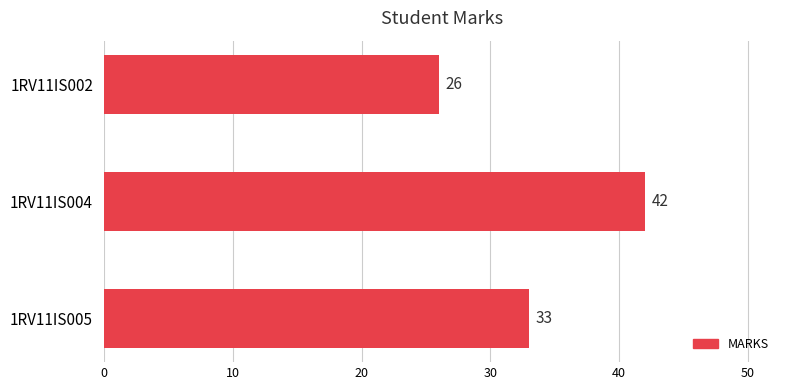

Does the chart contain stacked bars?

No